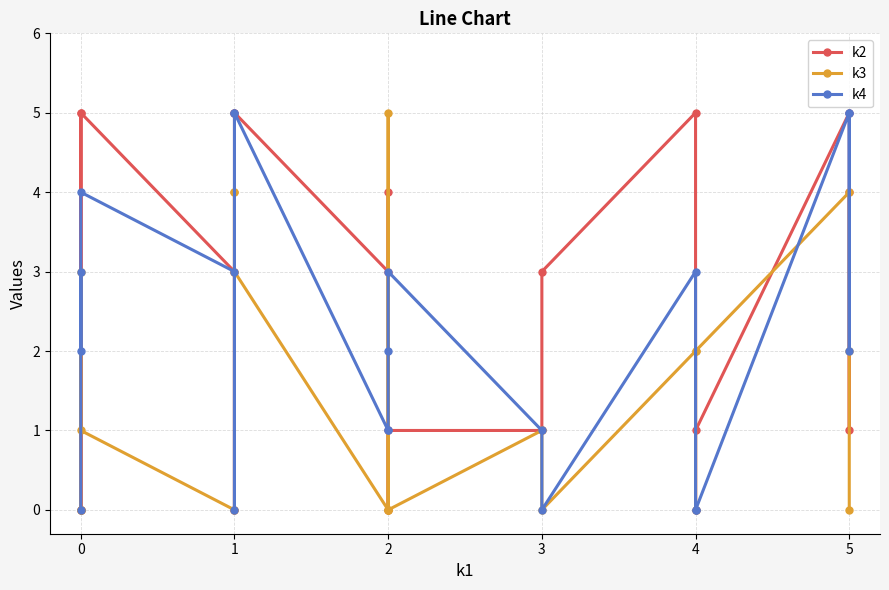

List the series in order of their peak value, highest first.

k2, k3, k4